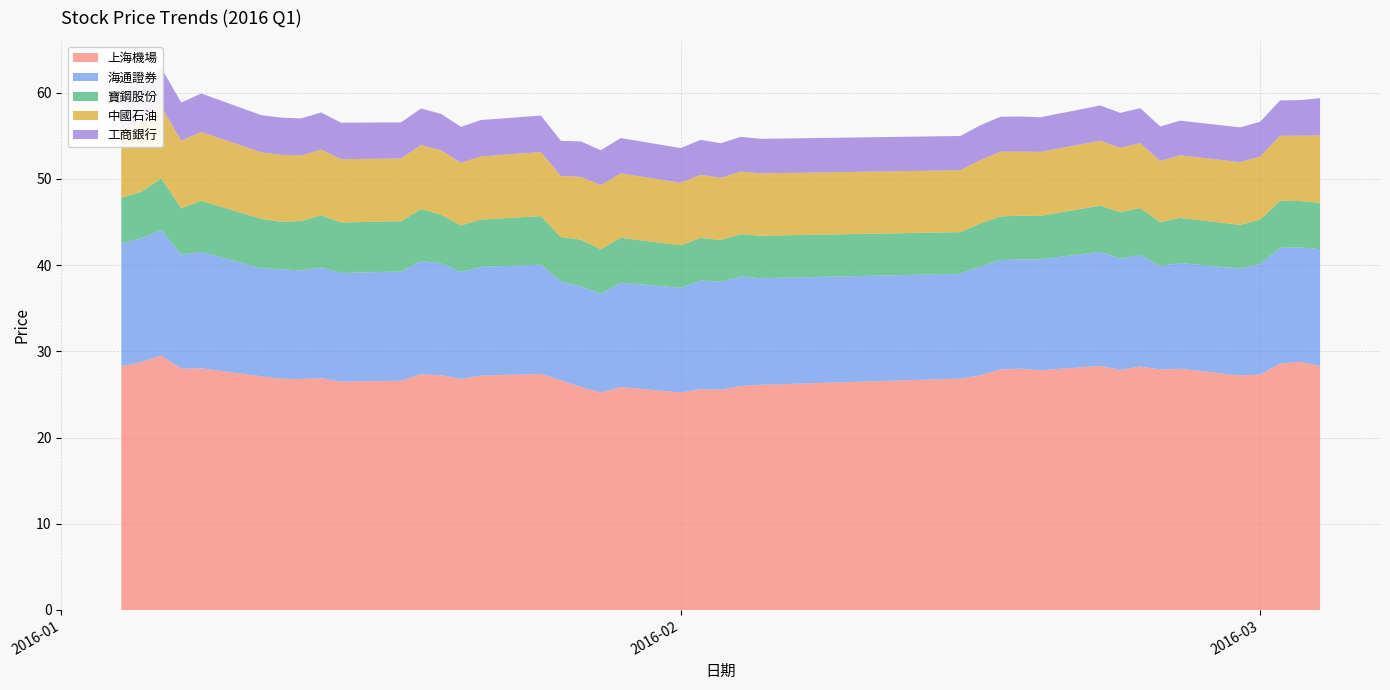

Reading right to left, transcribe all the data shown in this chart.

上海機場: 28.3	28.8	28.6	27.3	27.2	28.0	27.9	28.2	27.9	28.3	27.8	28.0	27.9	27.2	26.8	26.1	26.0	25.6	25.6	25.2	25.9	25.2	25.9	26.6	27.4	27.2	26.8	27.2	27.3	26.6	26.5	26.9	26.8	26.8	27.1	28.0	28.0	29.5	28.8	28.3
海通證券: 13.5	13.3	13.4	12.8	12.4	12.3	12.0	13.0	12.9	13.2	12.9	12.7	12.7	12.6	12.2	12.4	12.7	12.5	12.6	12.1	12.1	11.4	11.7	11.5	12.7	12.6	12.4	13.0	13.1	12.7	12.6	12.9	12.6	12.7	12.5	13.5	13.2	14.6	14.3	14.3
寶鋼股份: 5.4	5.4	5.4	5.1	5.1	5.2	5.1	5.4	5.4	5.4	5.0	5.1	5.1	5.0	4.8	4.9	4.9	4.8	5.0	4.9	5.2	5.2	5.4	5.1	5.6	5.5	5.4	5.7	6.0	5.8	5.9	6.0	5.7	5.5	5.7	5.9	5.4	6.0	5.4	5.2
中國石油: 7.8	7.6	7.5	7.3	7.3	7.3	7.1	7.5	7.5	7.5	7.4	7.4	7.5	7.3	7.2	7.2	7.3	7.2	7.3	7.2	7.5	7.4	7.3	7.1	7.4	7.3	7.3	7.5	7.4	7.3	7.3	7.6	7.6	7.8	7.7	8.0	7.8	8.3	8.1	8.1
工商銀行: 4.3	4.1	4.1	4.0	4.0	4.0	4.0	4.0	4.0	4.1	4.0	4.1	4.0	4.0	4.0	4.0	4.0	4.0	4.0	4.0	4.1	4.0	4.1	4.1	4.2	4.2	4.2	4.2	4.2	4.2	4.2	4.3	4.3	4.3	4.3	4.5	4.4	4.5	4.5	4.5